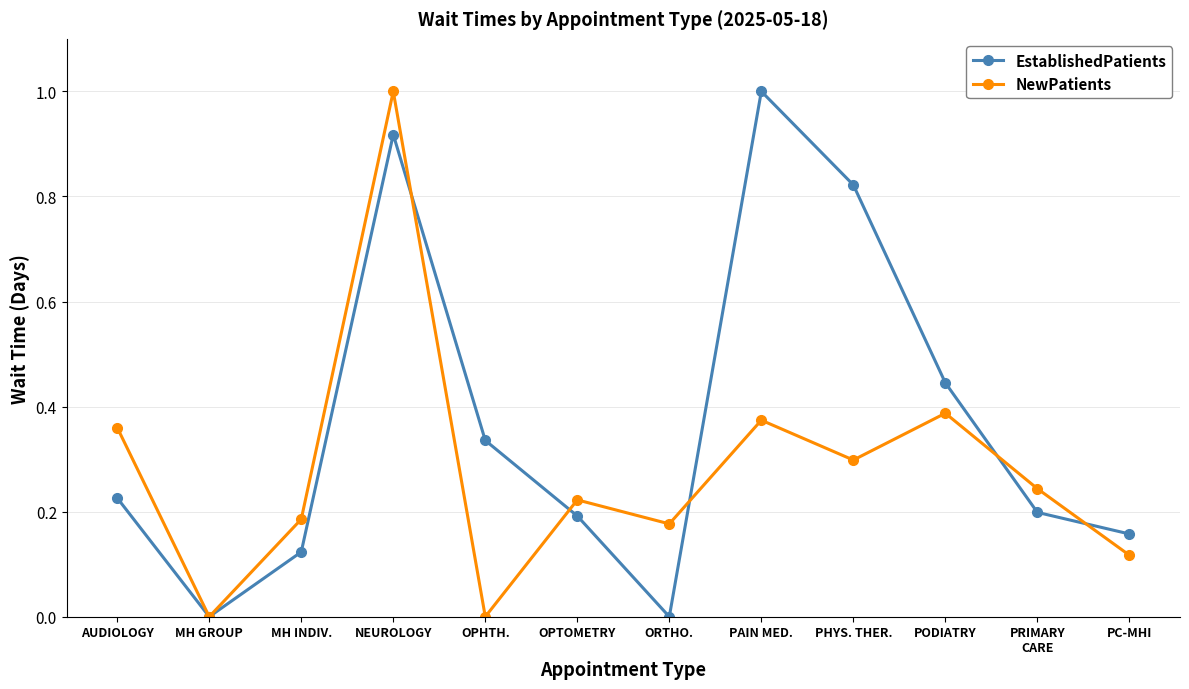

Is the value of NewPatients at ORTHO. greater than the value of EstablishedPatients at AUDIOLOGY?

No